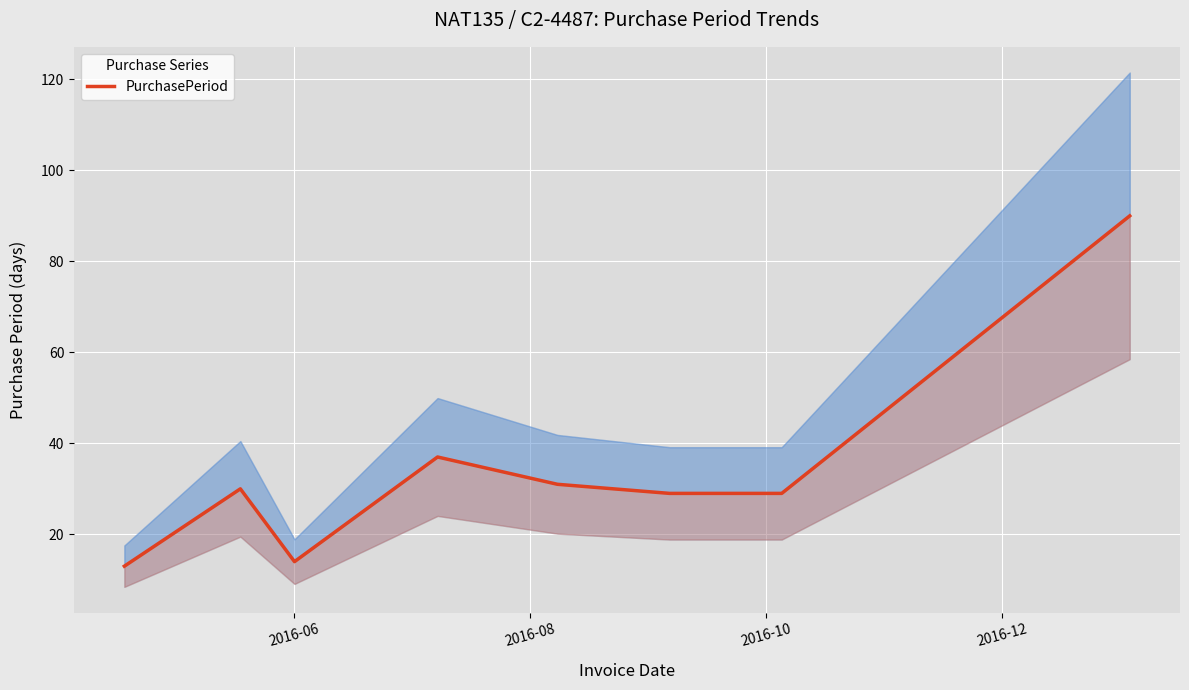

How many interior local peaks (higher than both neighbors) does the data have?

2